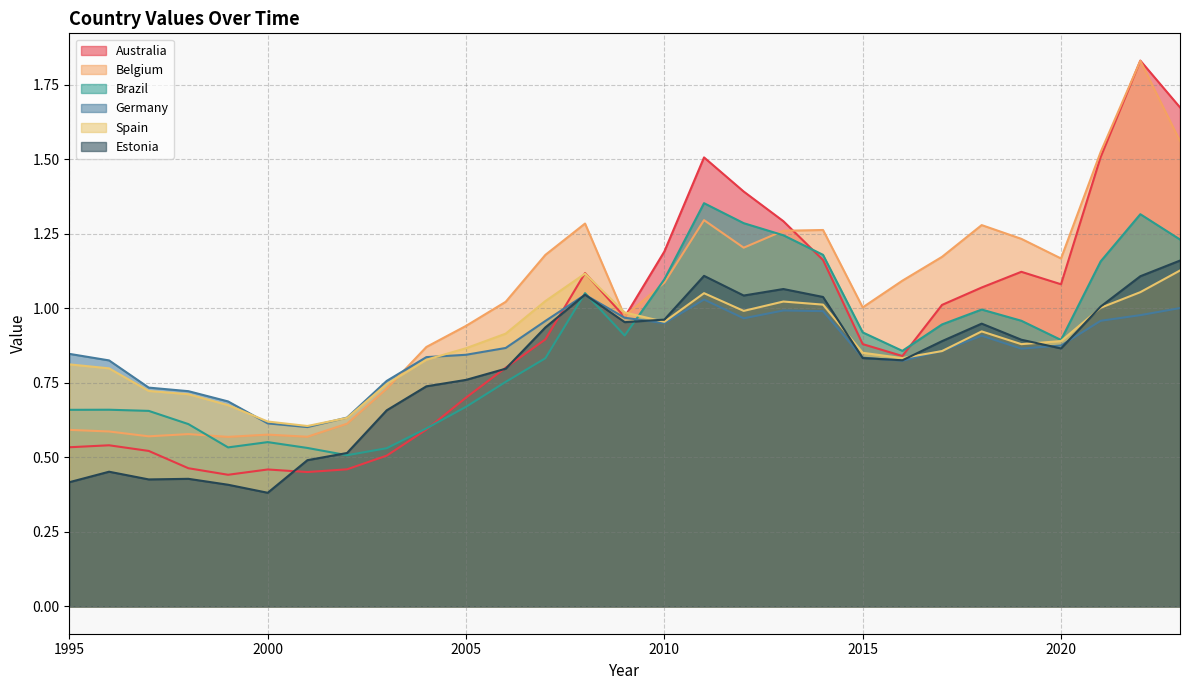

Between 2010 and 2002, which is larger?

2010